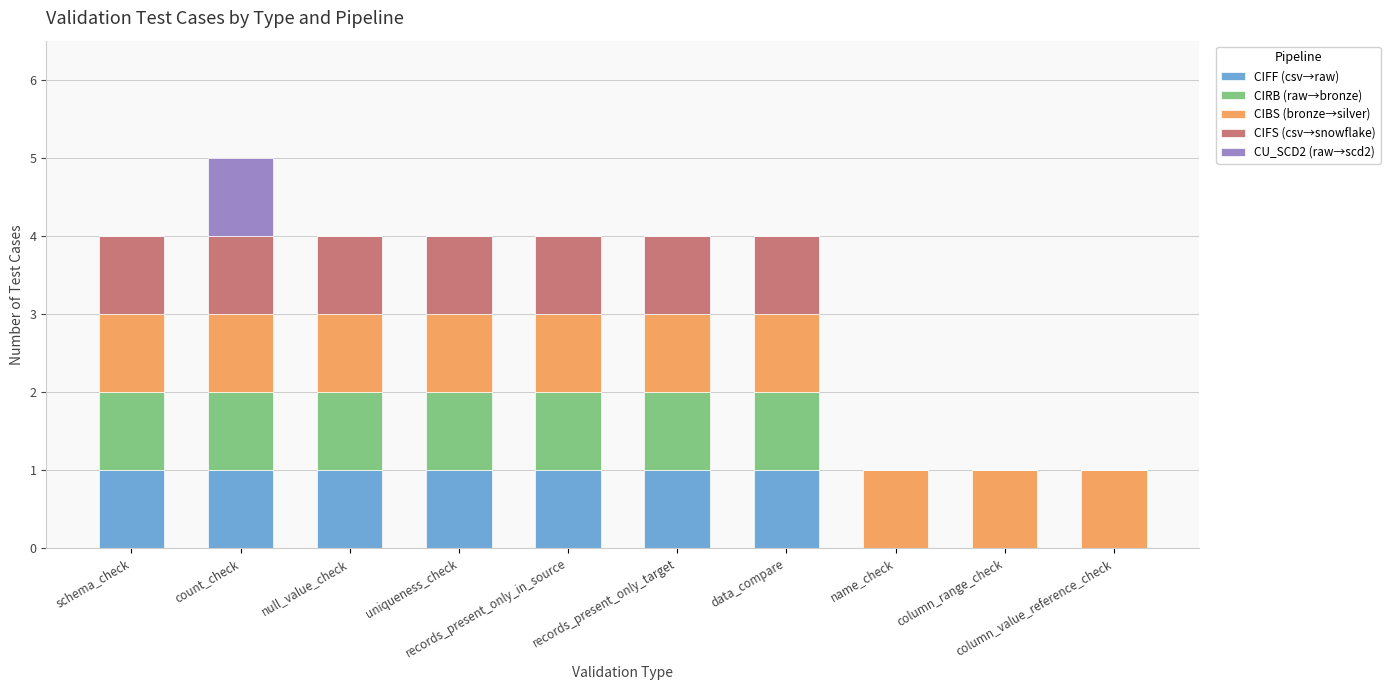

Which has a higher value, uniqueness_check or name_check?

uniqueness_check